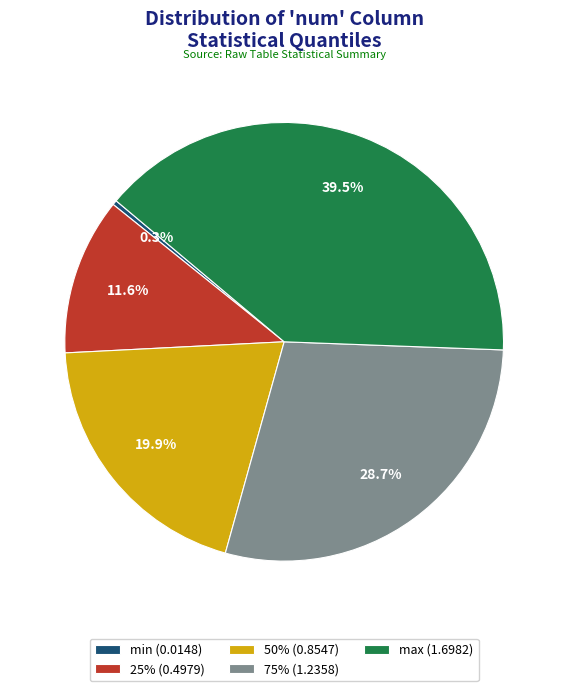

Is 25% the majority of the pie?

No